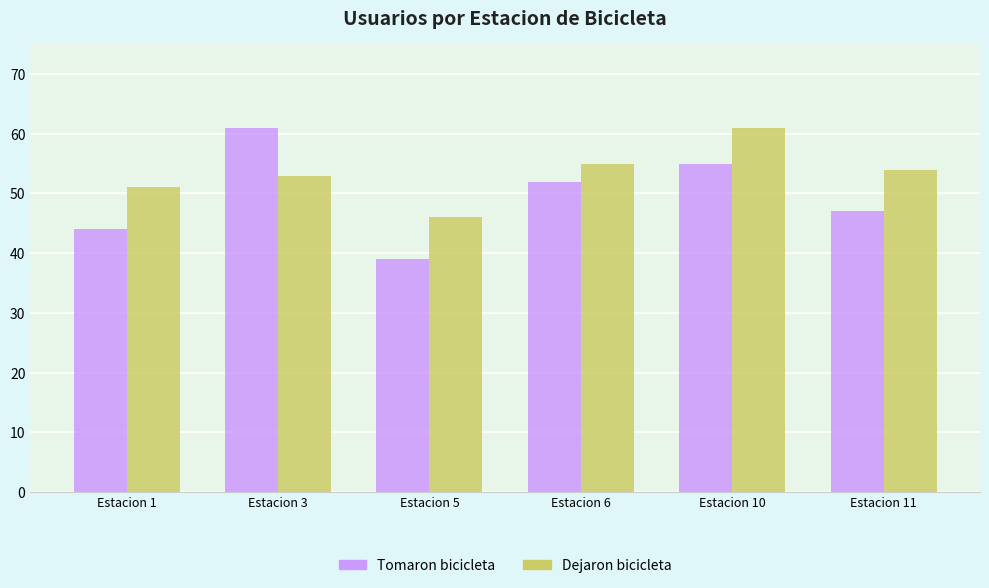

What are all the series names shown in the legend?

Tomaron bicicleta, Dejaron bicicleta